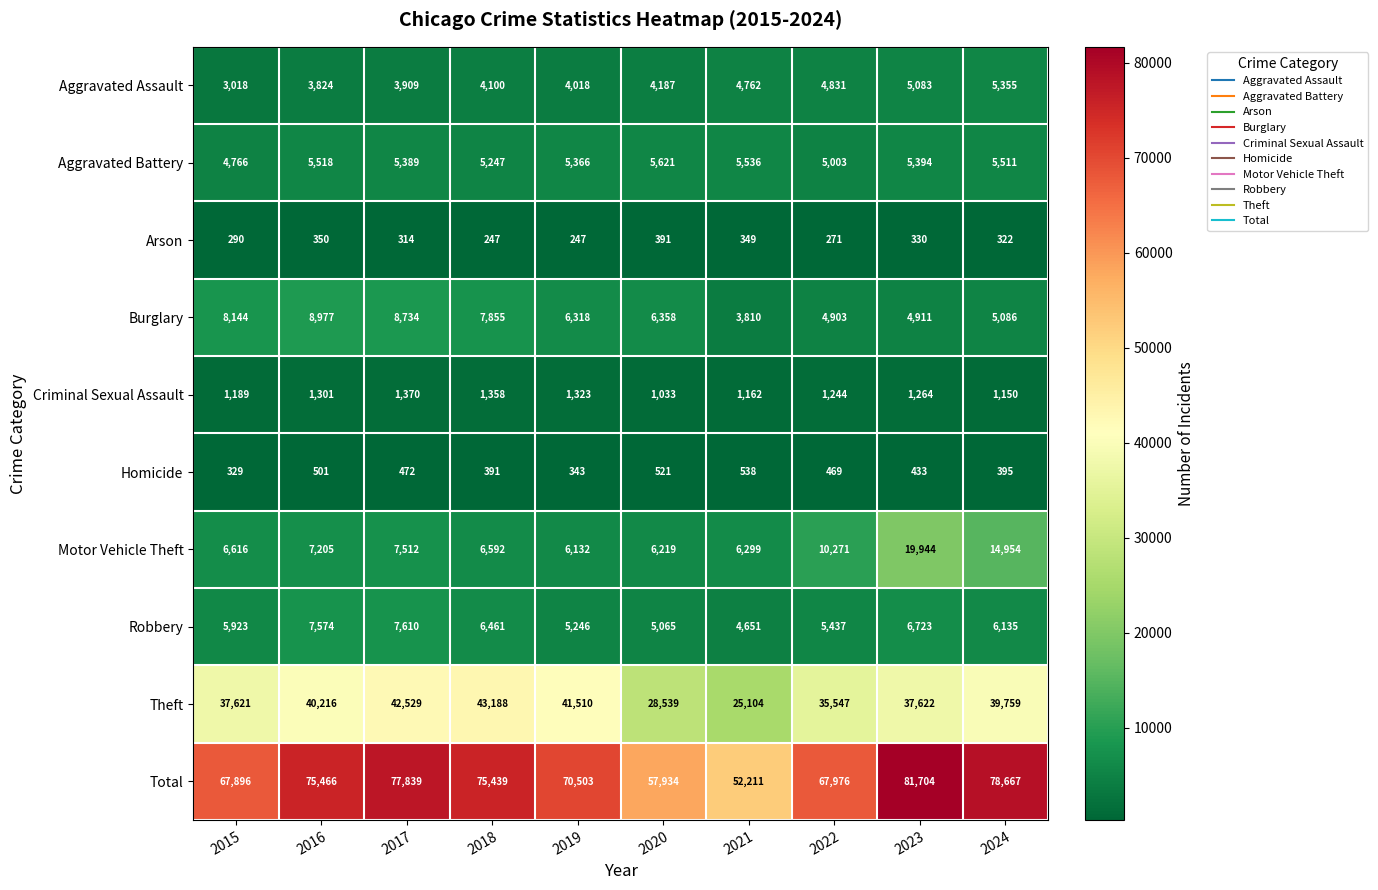

The Homicide series shows 472 at 2017. True or false?

True